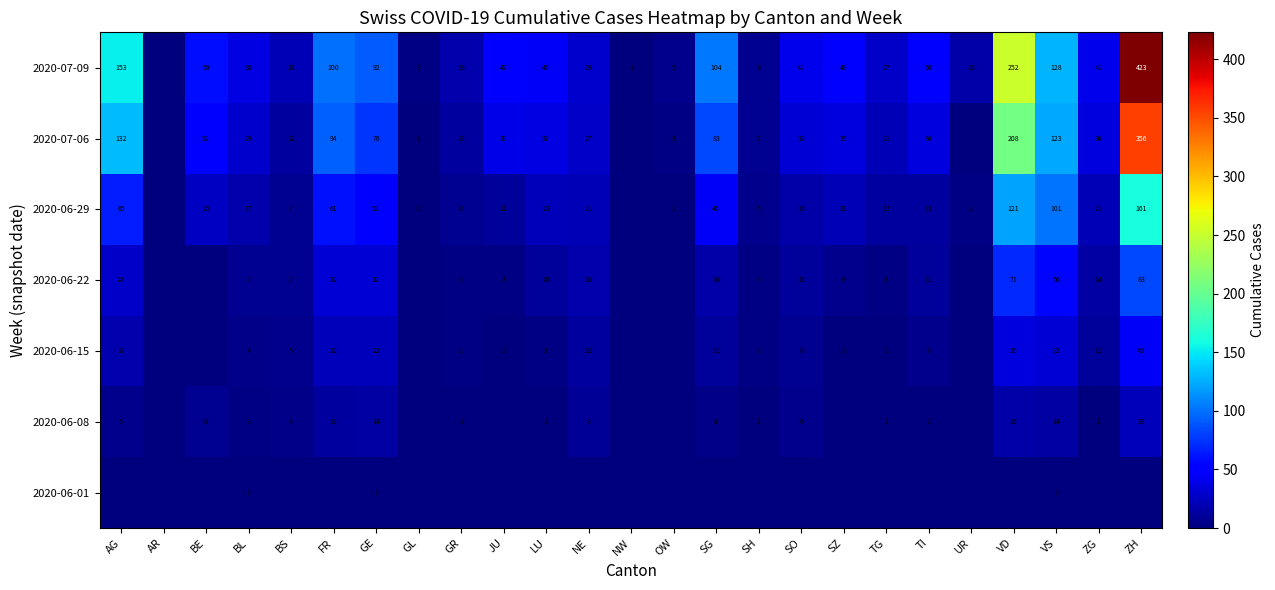

True or false: 2020-06-29 has a value of 25 at AG.

False